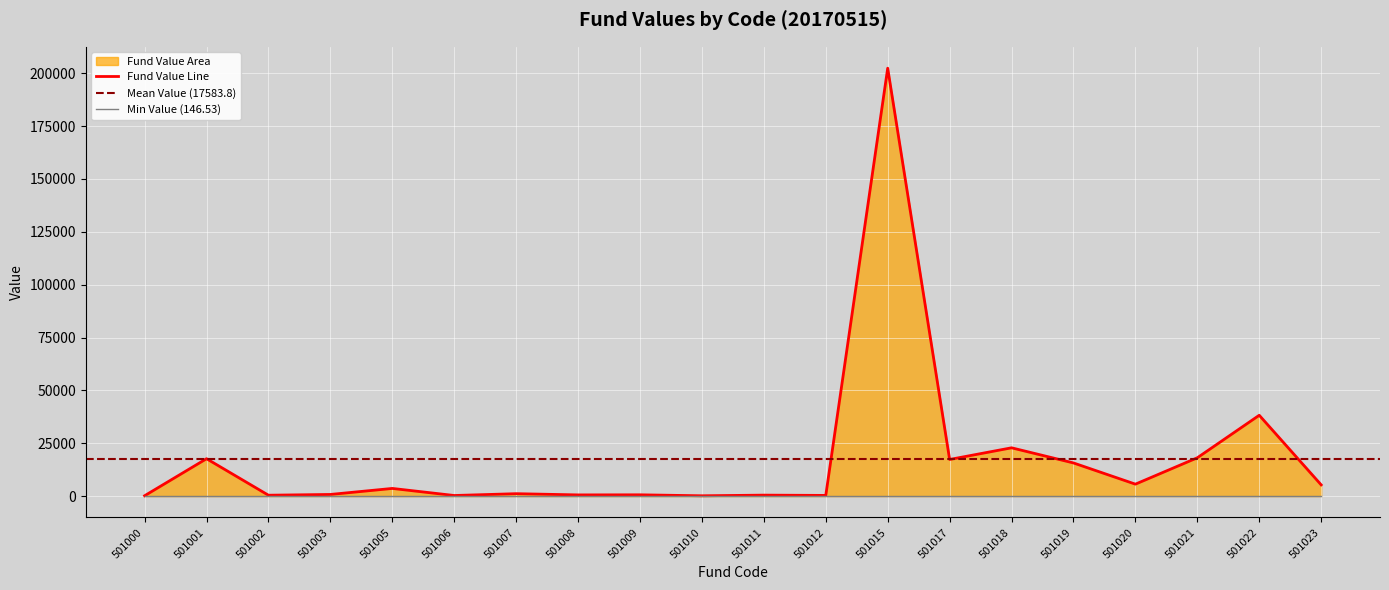

What is the change in value from 501002 to 501010?

-265.5